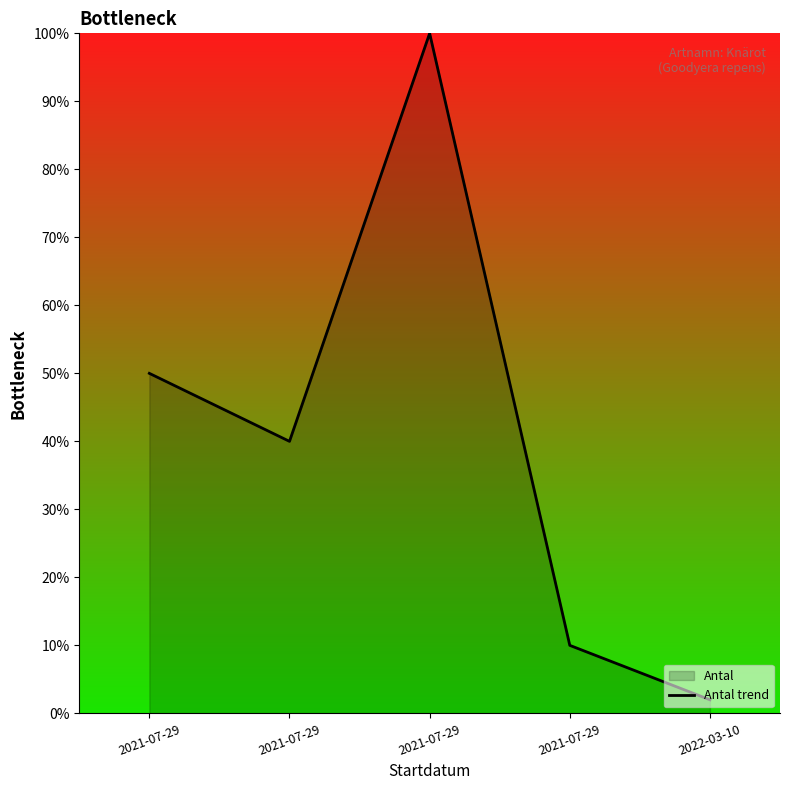

What is the maximum value shown in the chart?

100